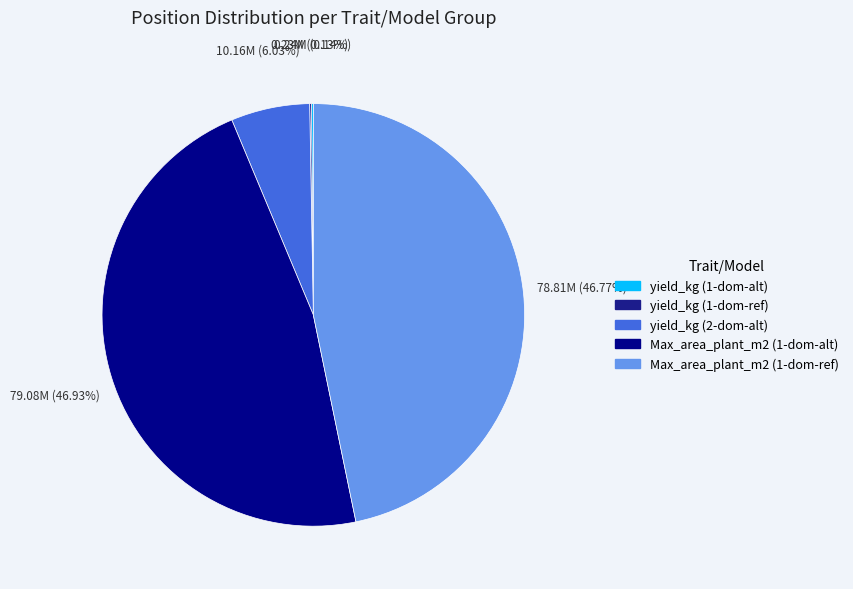

Is yield_kg (1-dom-alt) the majority of the pie?

No